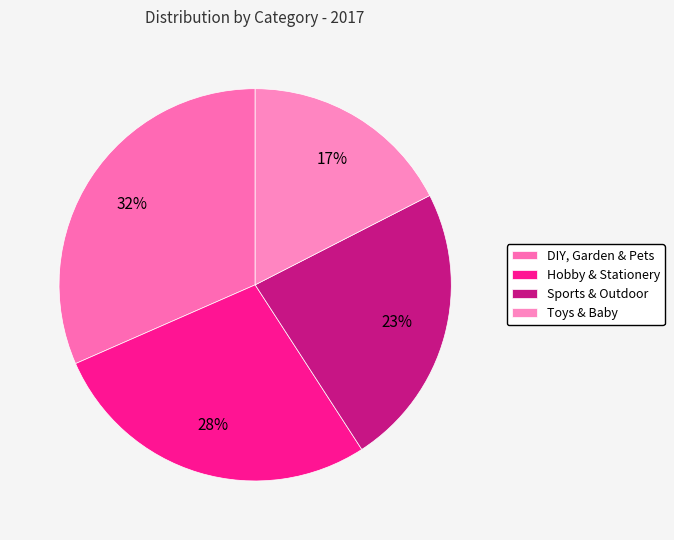

Does Sports & Outdoor represent more than half of the total?

No